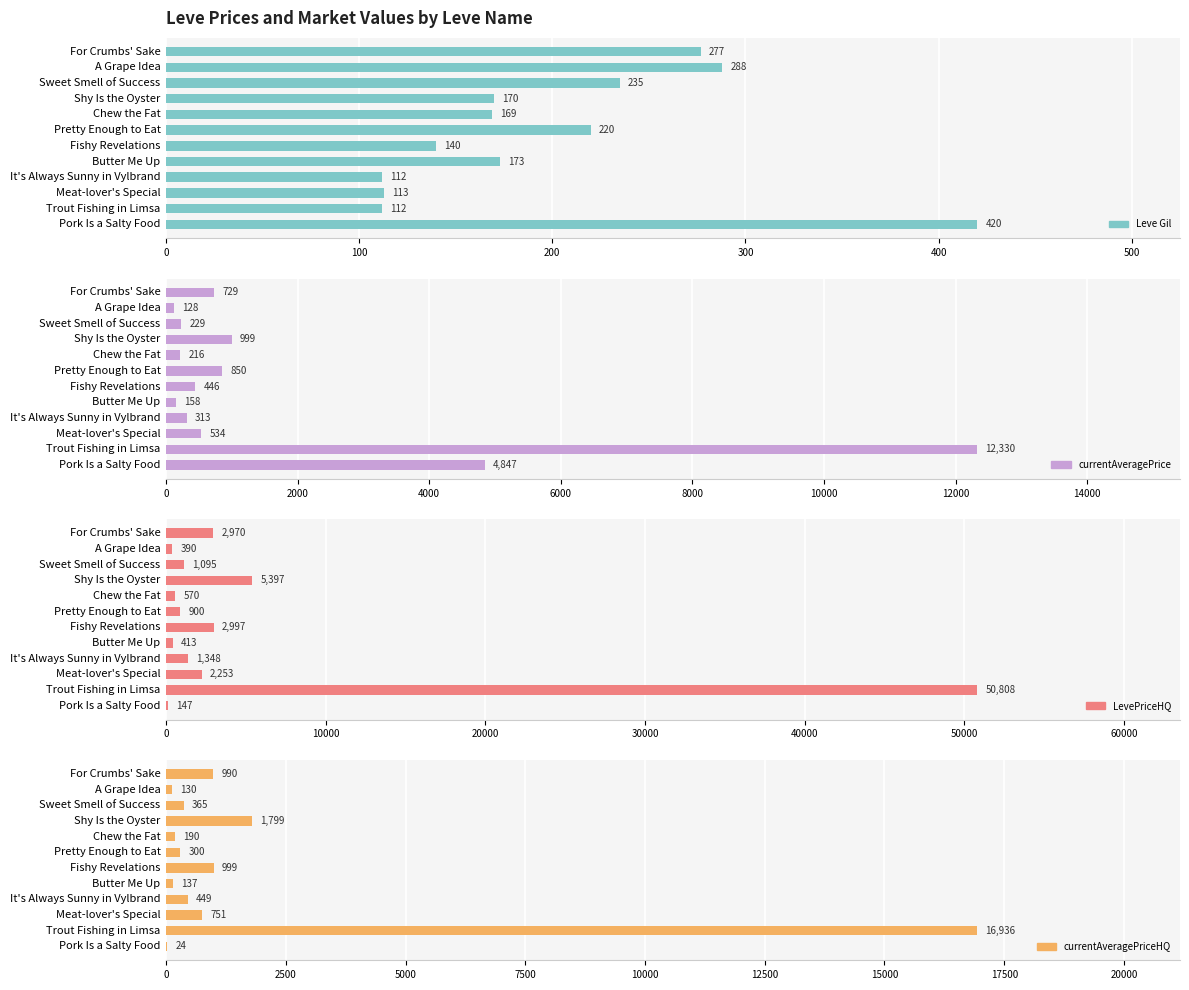

Between Fishy Revelations and Pretty Enough to Eat, which is larger?

Pretty Enough to Eat